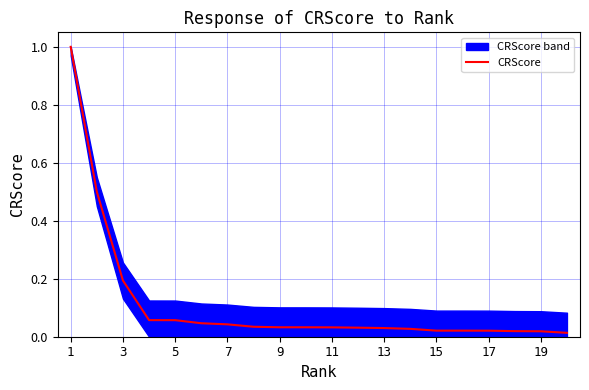

True or false: the data has more than 2 interior local peaks.

False